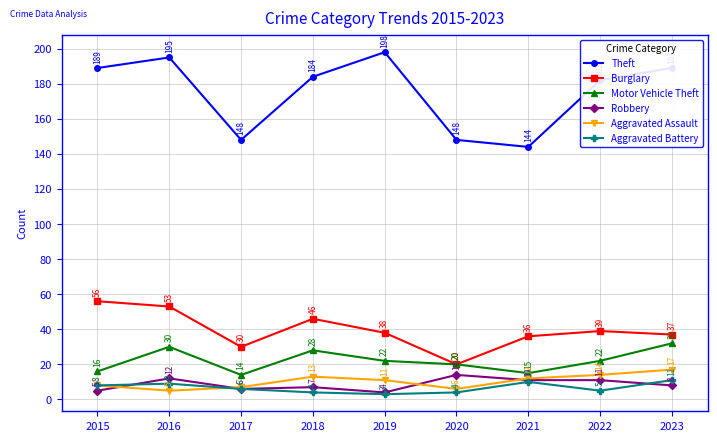

What value does the Robbery series have at 2016, to the nearest 5?

10